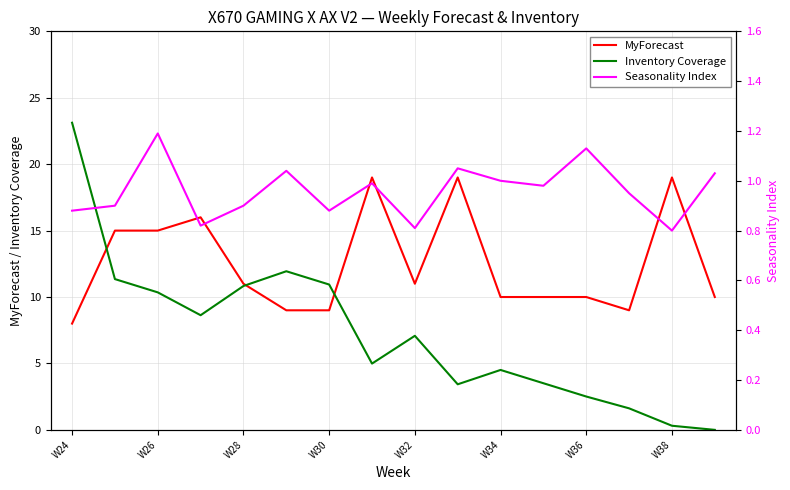

Which series has the largest range (max minus min)?

Inventory Coverage